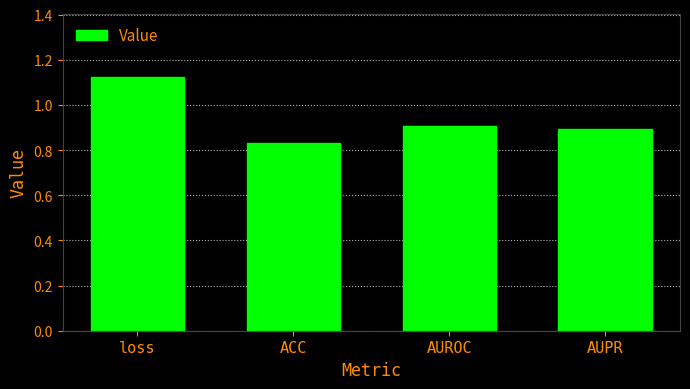

Which has a higher value, AUPR or AUROC?

AUROC